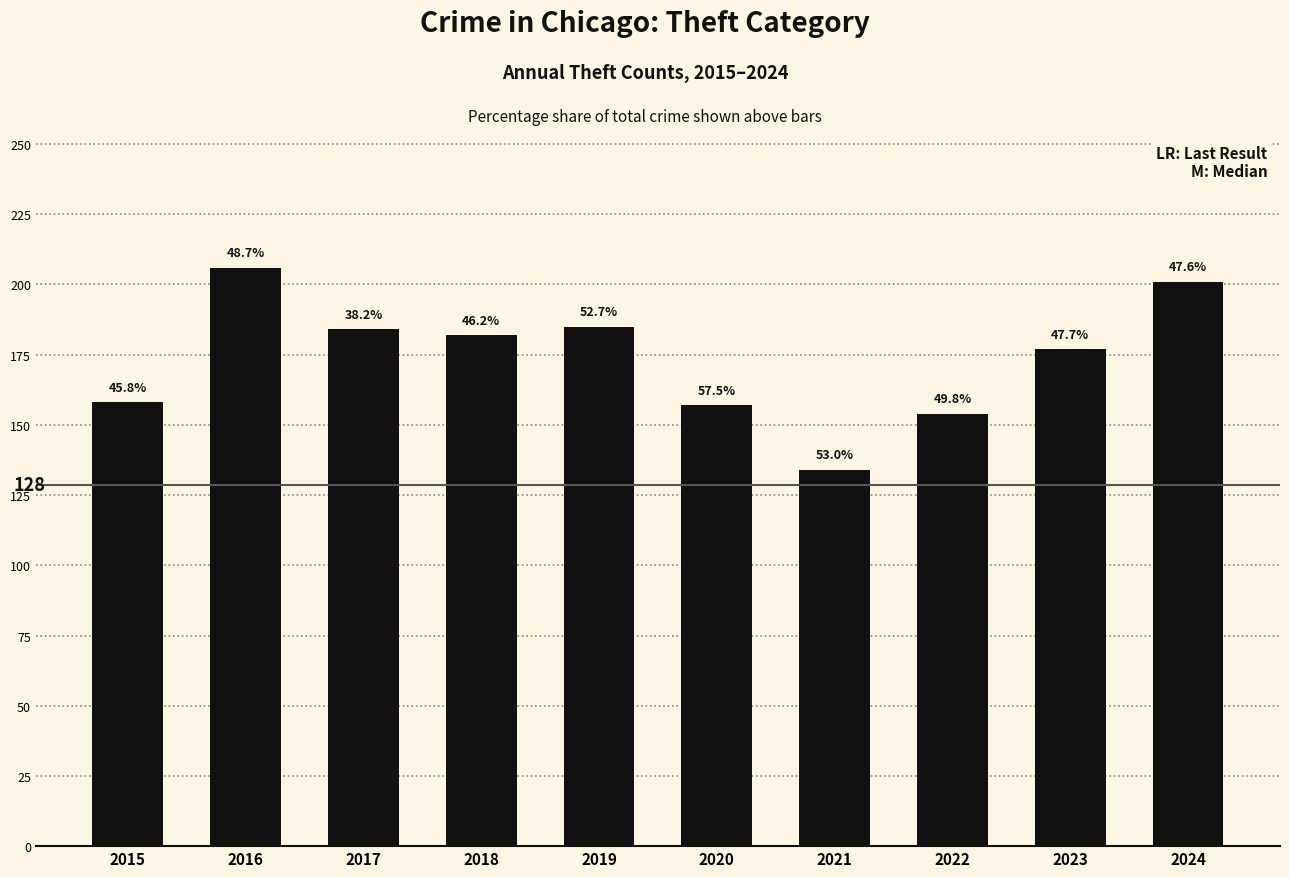

What is the value of the 2nd bar from the left?

206